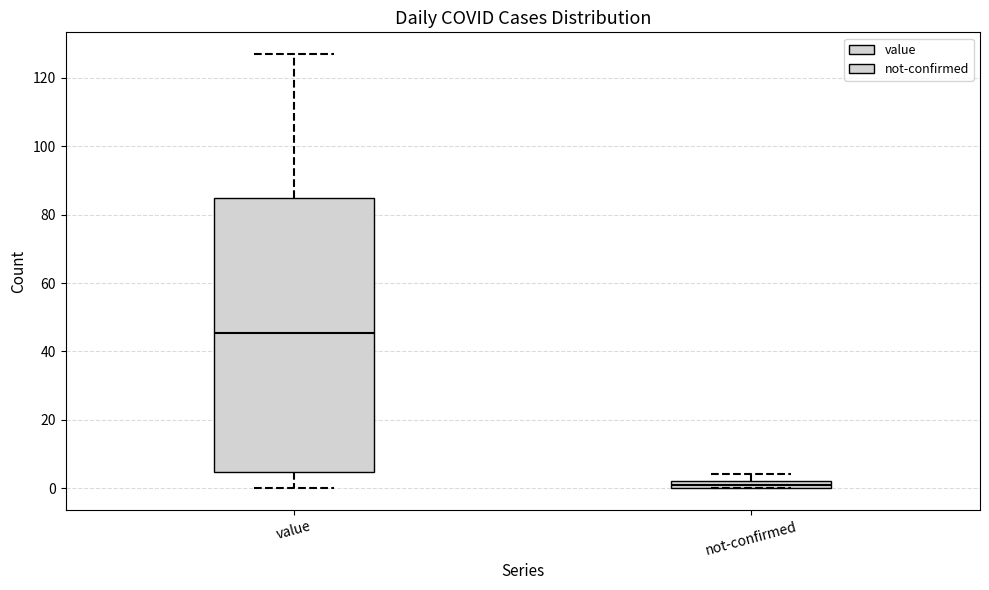

Which box has the lowest median line?

not-confirmed